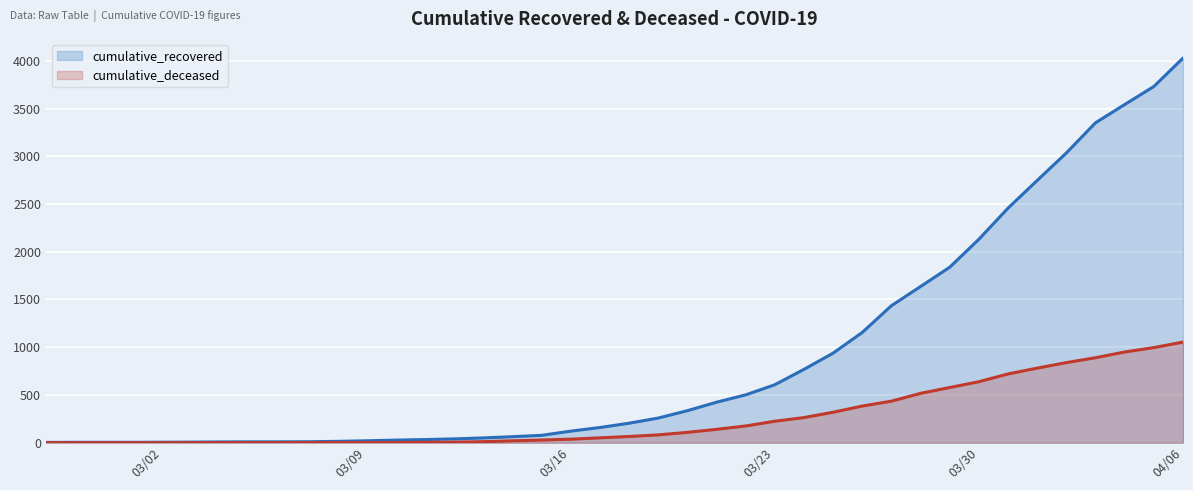

What is the spread (max minus min) of values at 2020-03-15?

49